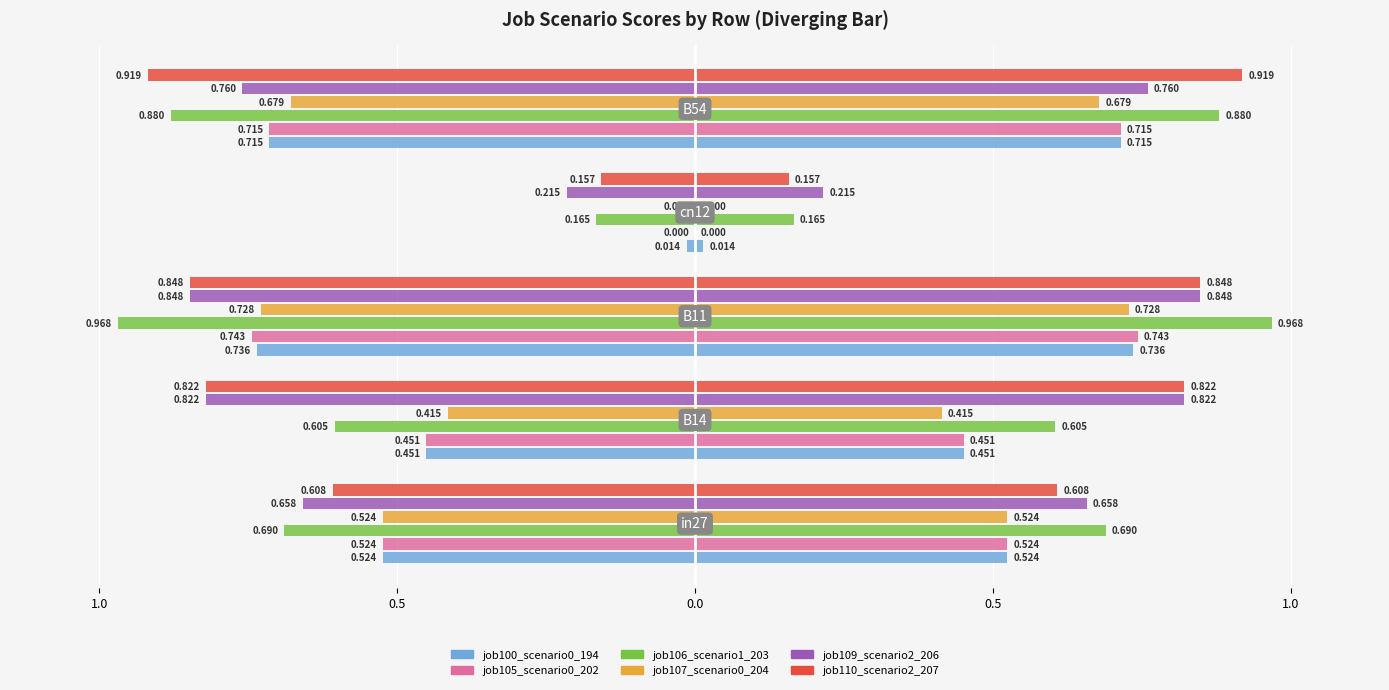

The value of job109_scenario2_206 at 1.0 is -1.0. True or false?

False